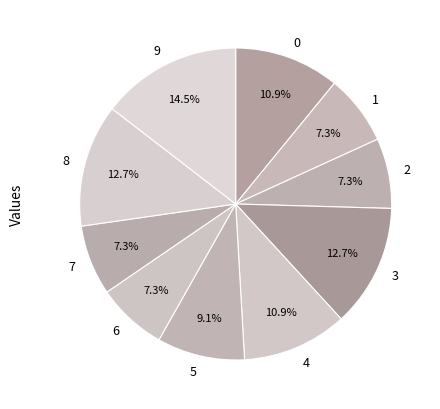

How much of the chart is everything except 9?

85.5%